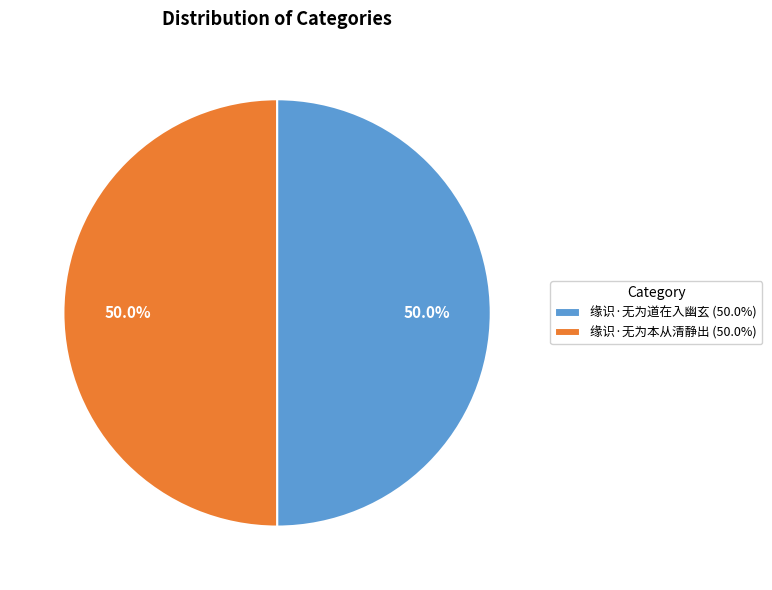

What percentage do 缘识·无为本从清静出 (50.0%) and 缘识·无为道在入幽玄 (50.0%) together represent?

100.0%